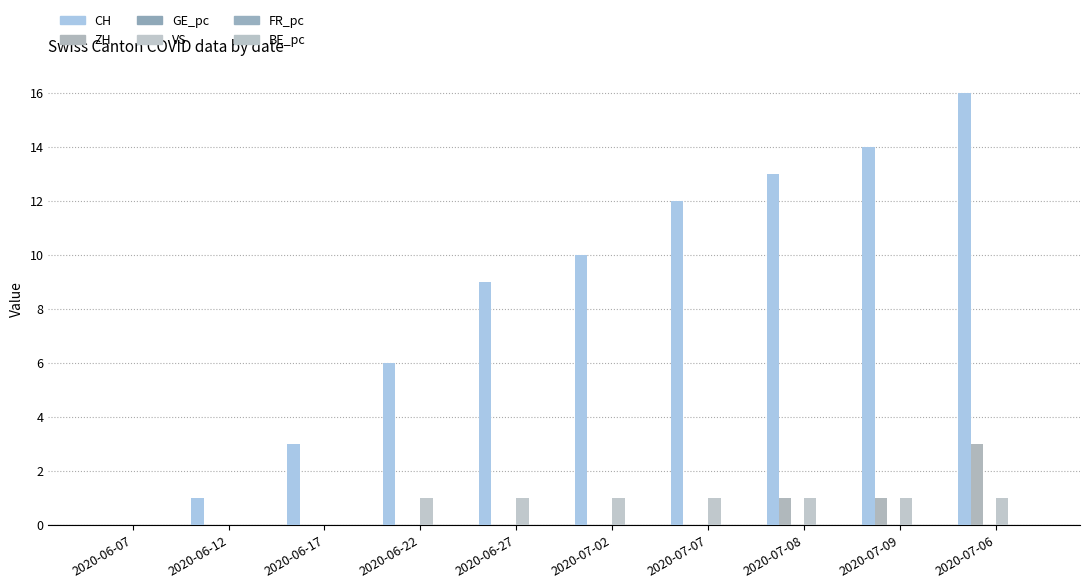

How many groups of bars are there?

10